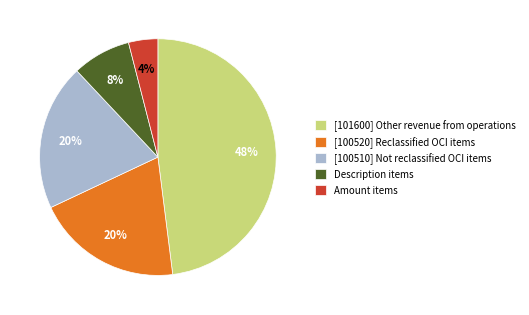

Approximately how many times larger is the value at [100520] Reclassified OCI items compared to Description items?

2.5